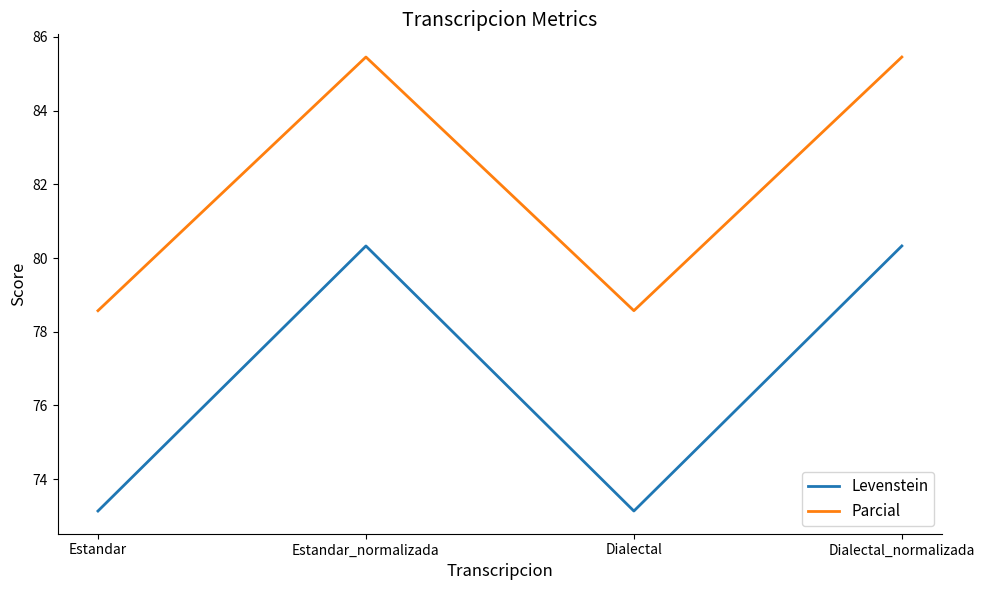

Rank the series by their maximum value, from highest to lowest.

Parcial, Levenstein